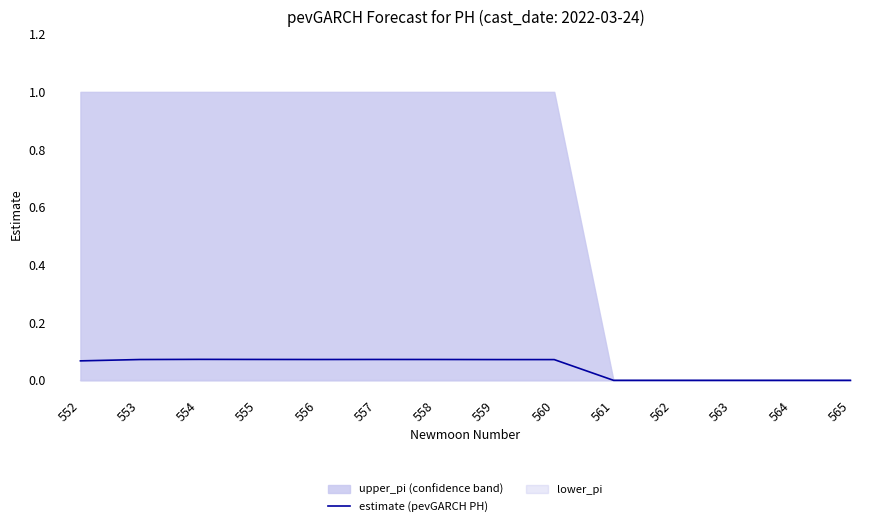

How many data points does each series have?

14